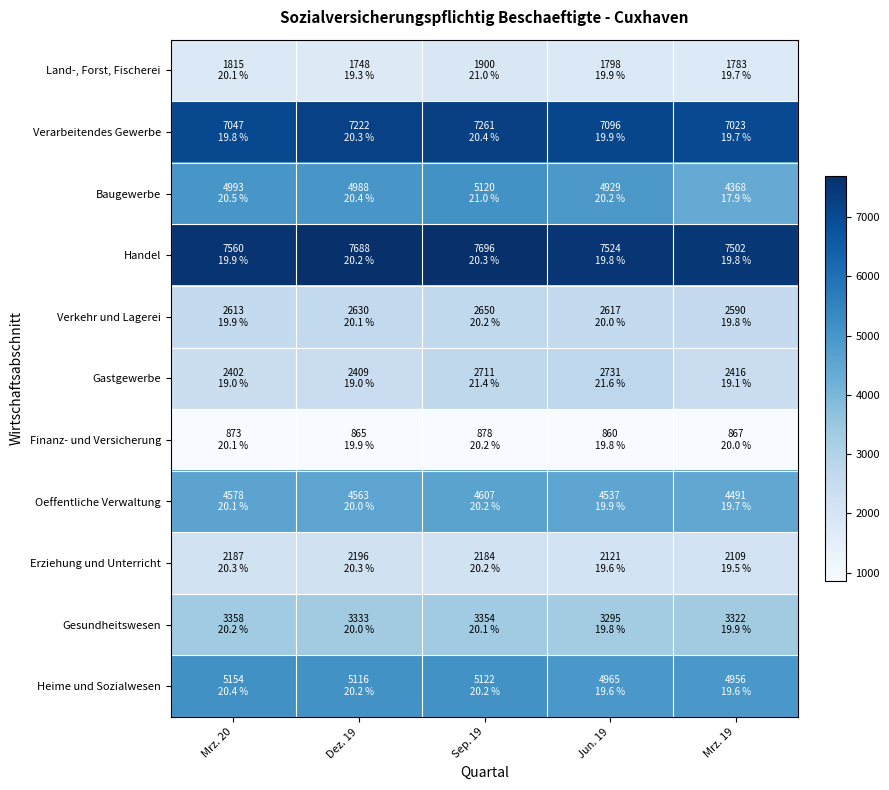

Which series changed the most between Mrz. 20 and Dez. 19?

Verarbeitendes Gewerbe